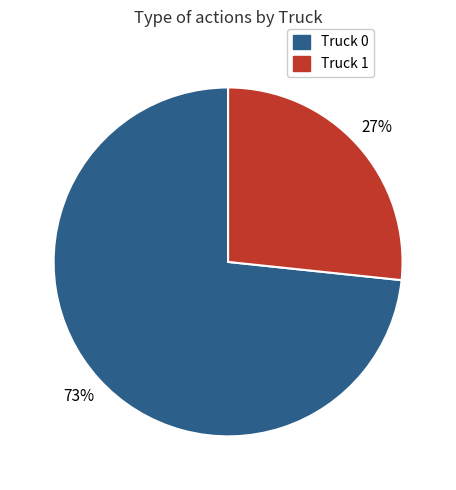

To the nearest percent, what is the average slice percentage?

50%